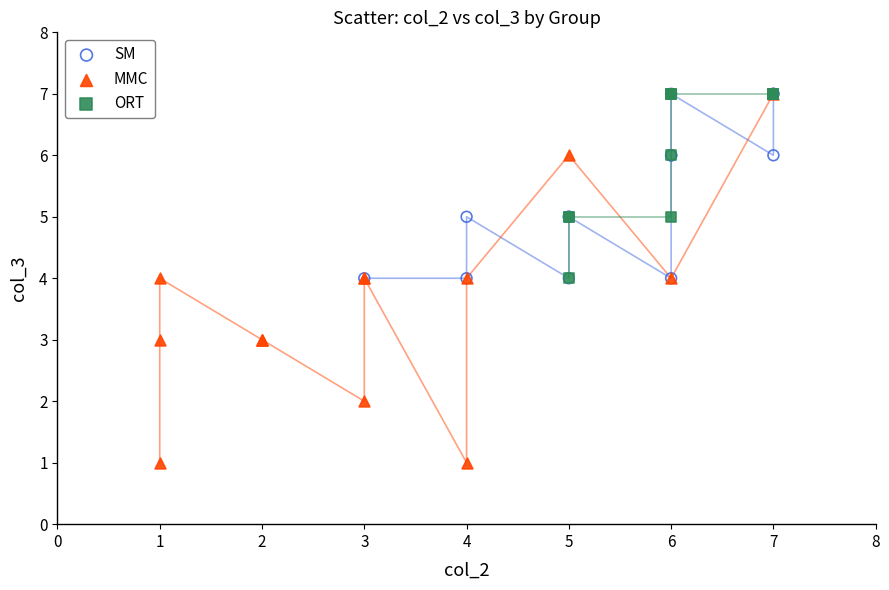

Which series has the largest Y range (max minus min)?

MMC